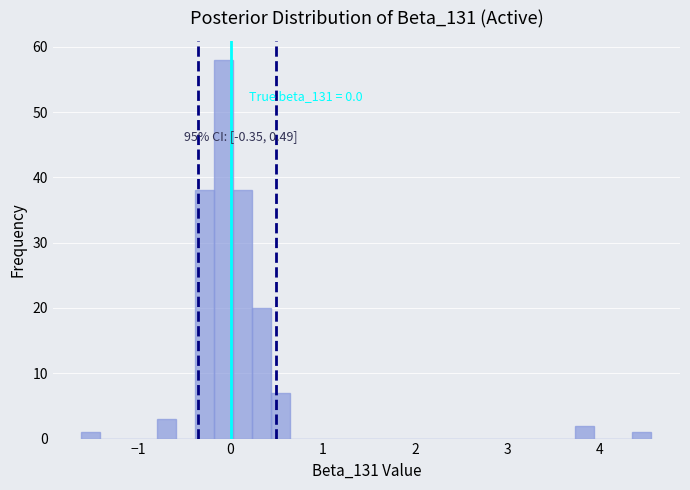

Read against the x-axis, roughly where is the centre of the tallest bar?

-0.1